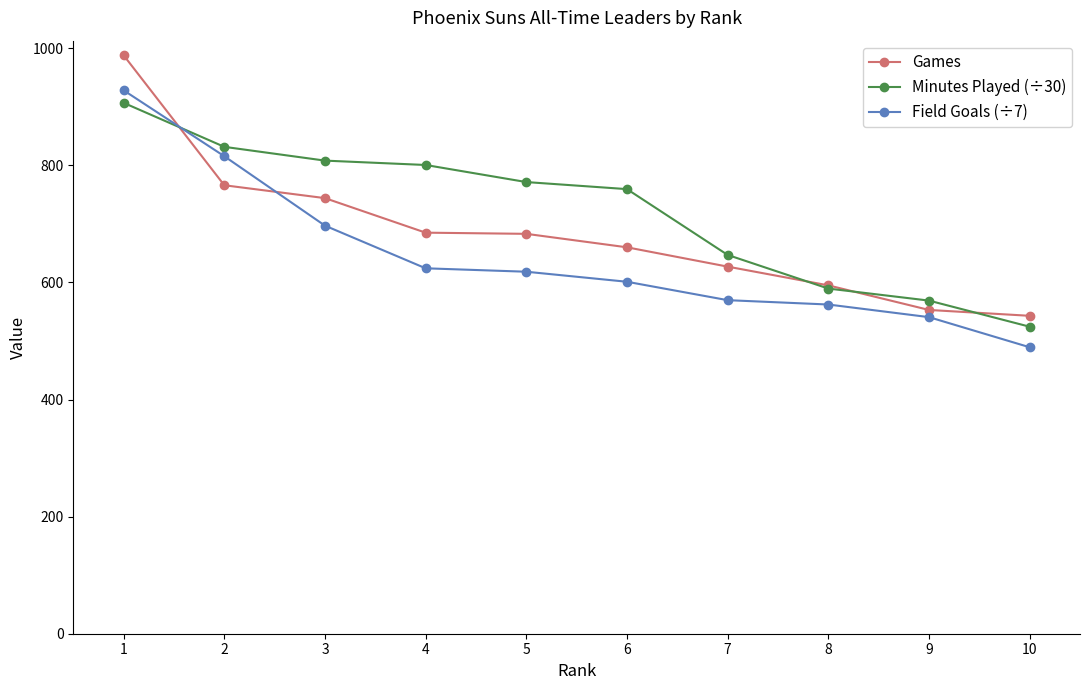

How many categories are shown in the chart?

10